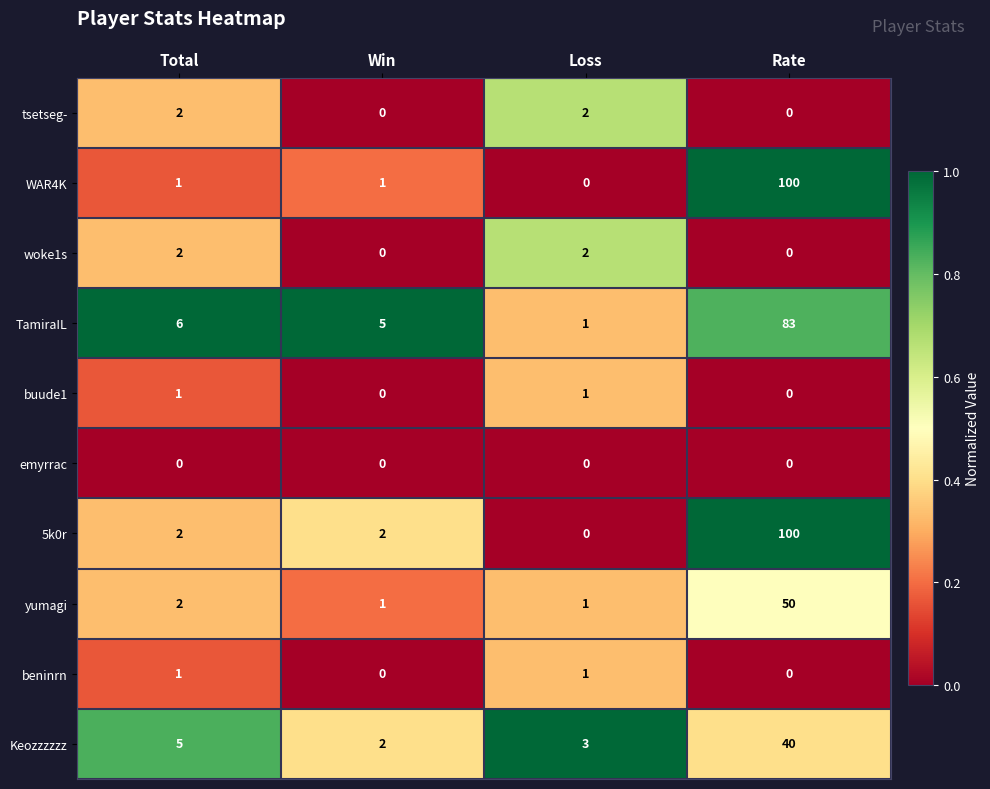

What is the maximum value shown in the chart?

100